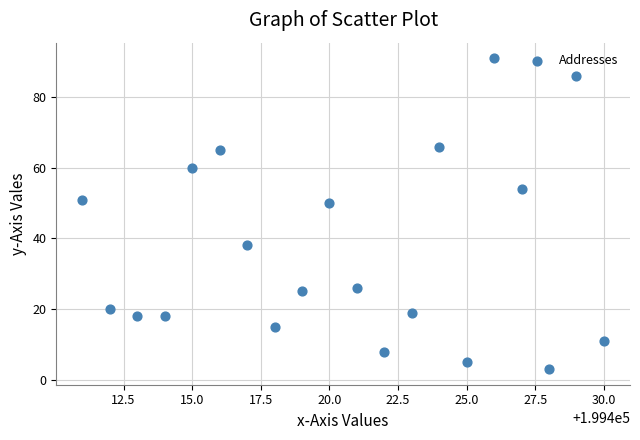

What is the range of Y values (max minus min)?

88